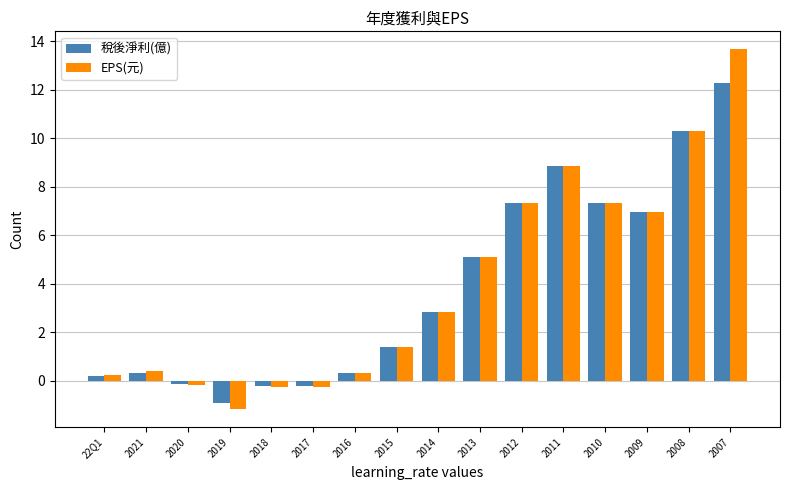

What is the label of the 2nd bar from the right?

2008